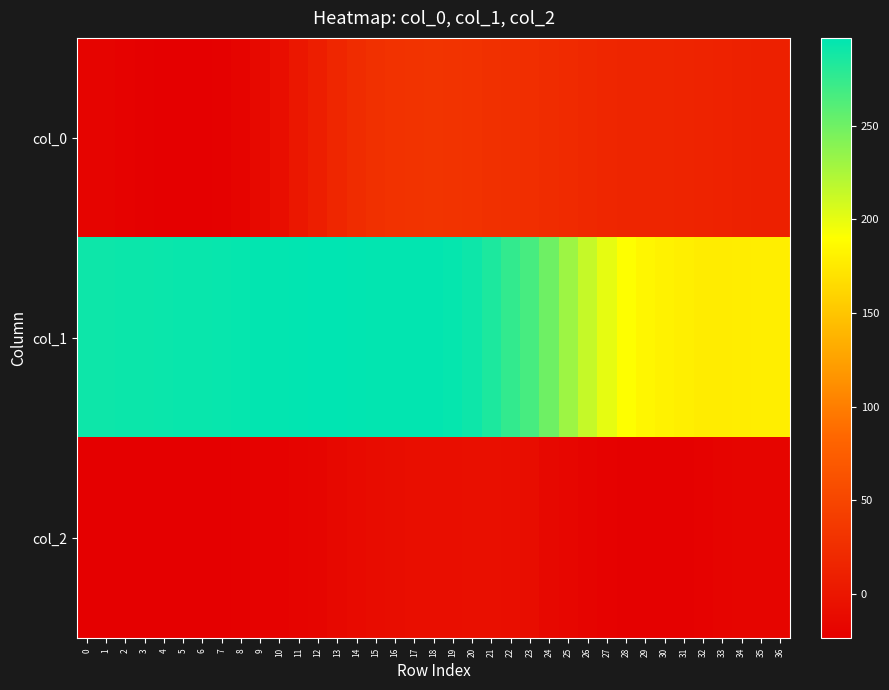

Which series has the largest range (max minus min)?

col_1